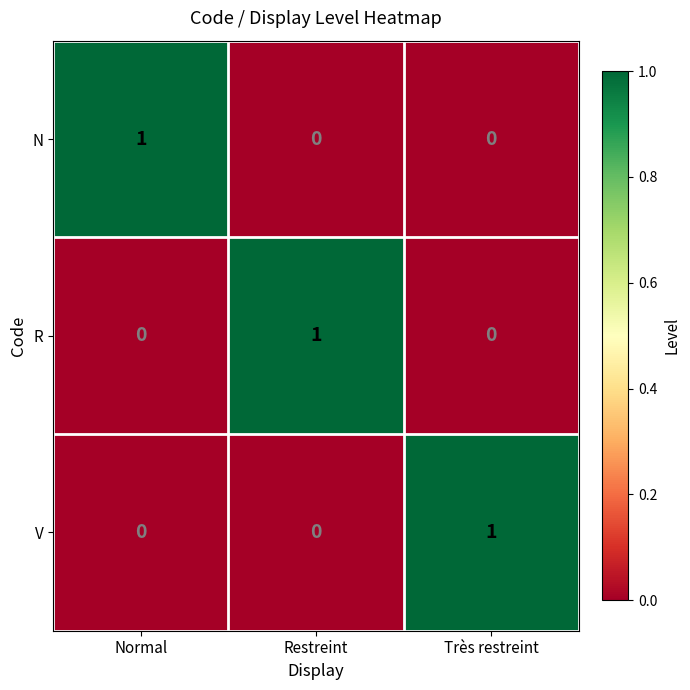

The R series shows 1 at Restreint. True or false?

True